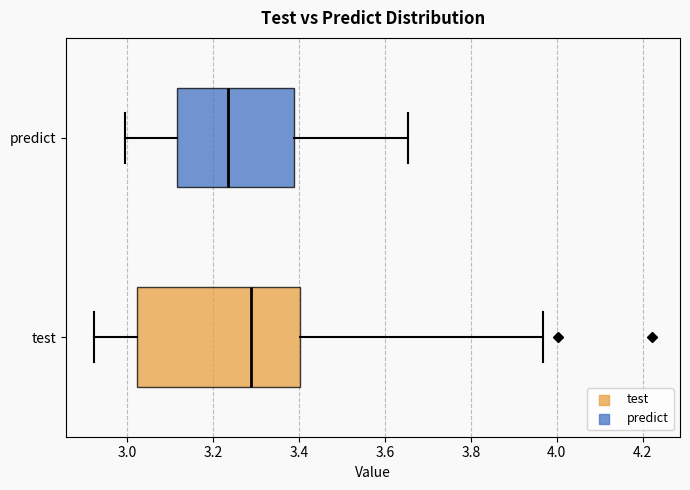

Where does the median line of the box for predict sit on the x-axis? The values are not printed on the chart, so give them approximately, as read against the axis.

3.24